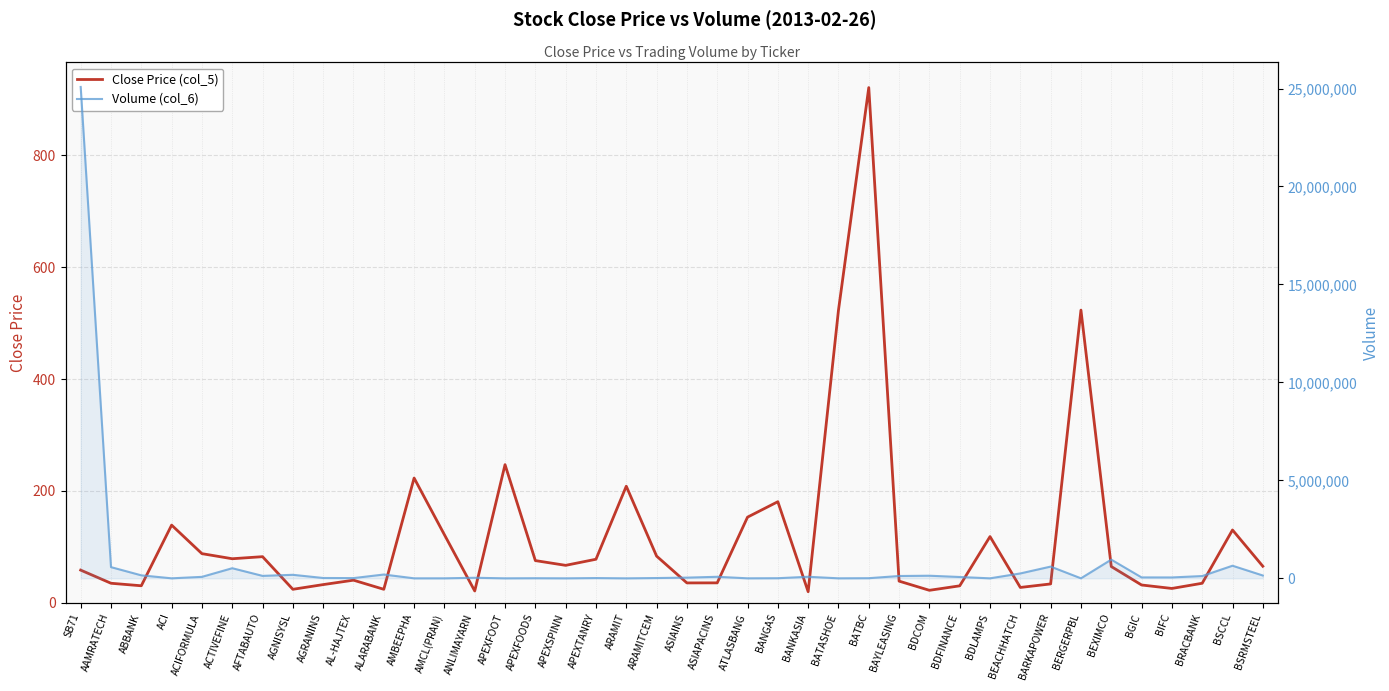

How many lines are shown in the chart?

2